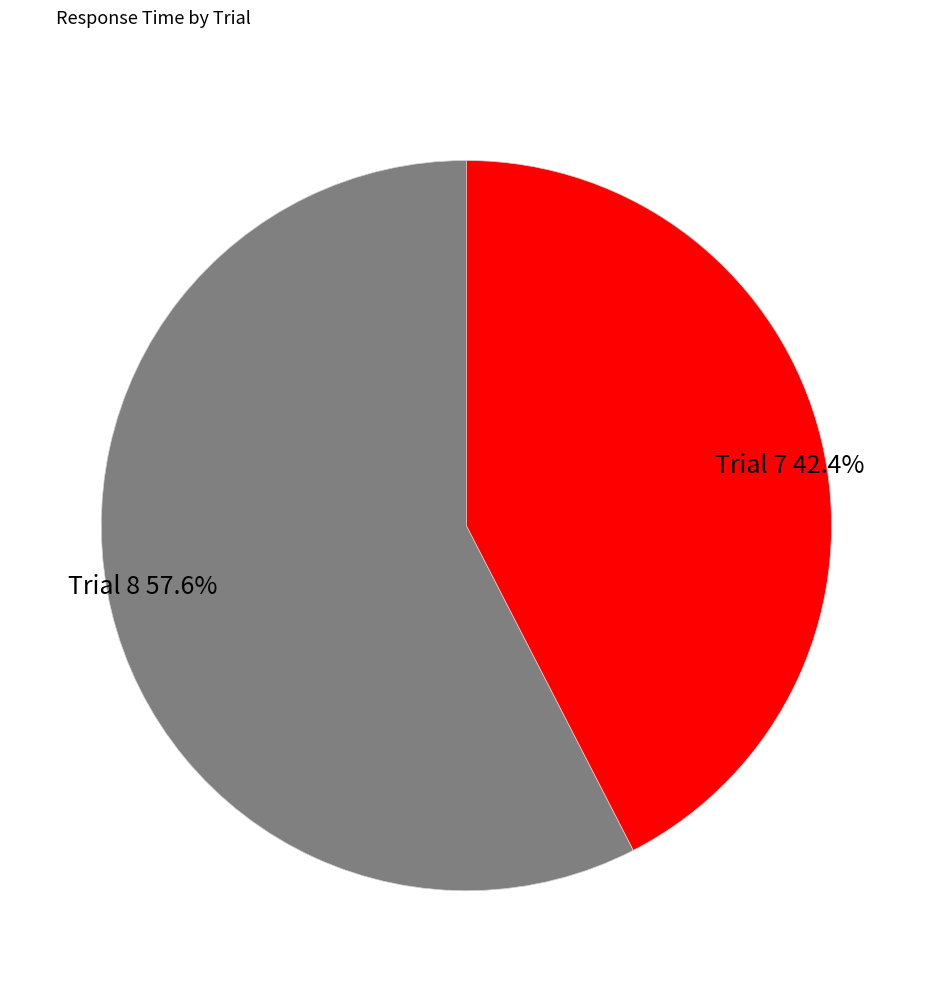

Is there a majority slice in this chart?

Yes